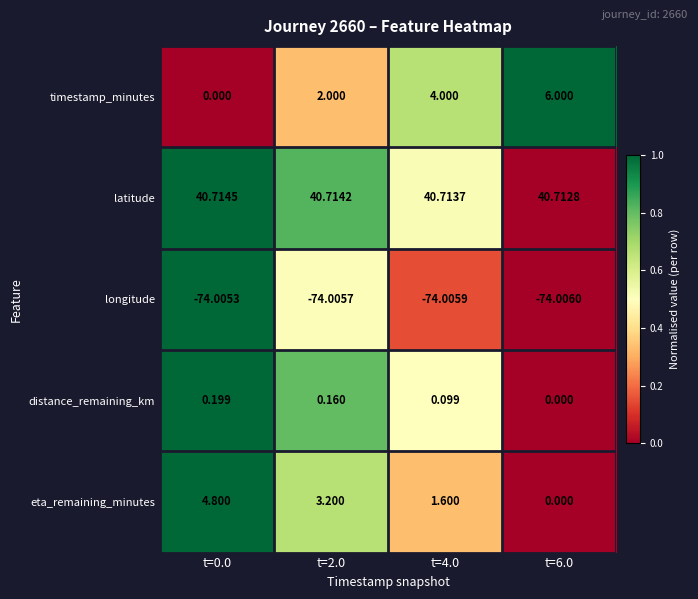

List the series in order of their peak value, highest first.

latitude, timestamp_minutes, eta_remaining_minutes, distance_remaining_km, longitude